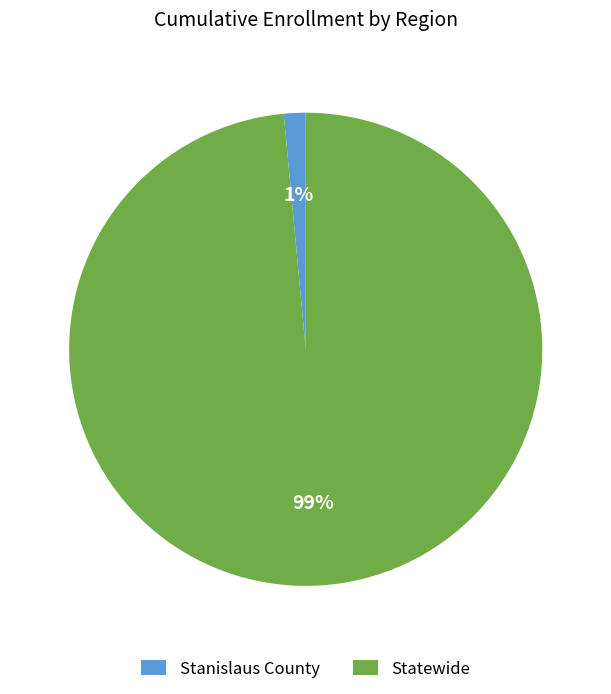

Is the sum of Statewide and Stanislaus County greater than half?

Yes